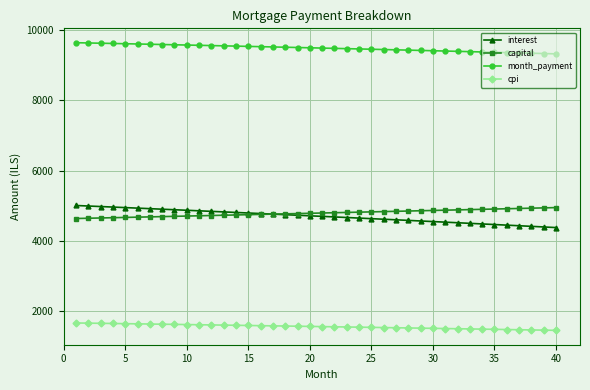

True or false: cpi and capital cross at least once.

False